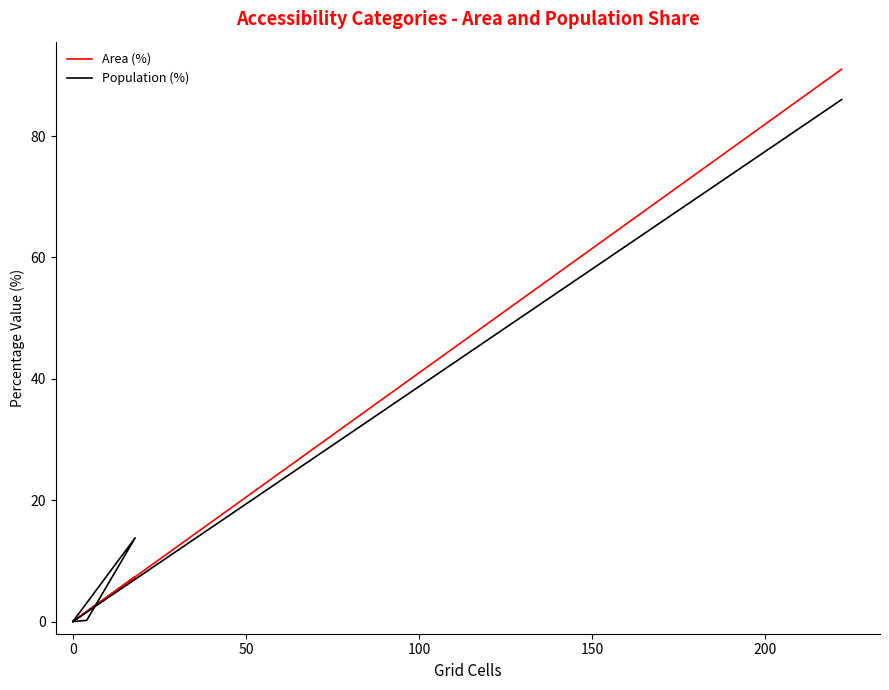

True or false: Population (%) and Area (%) cross at least once.

True